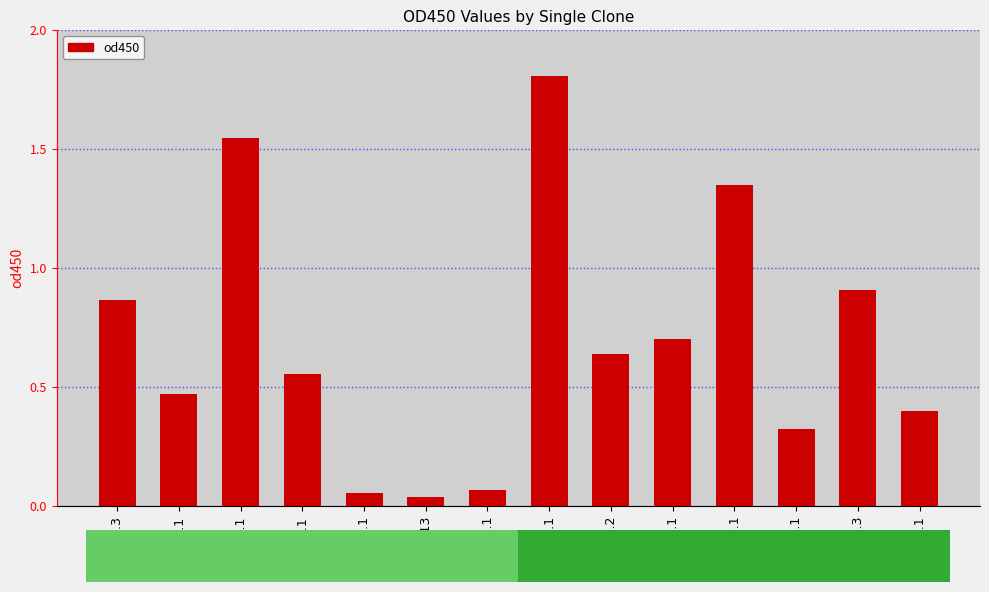

Is it true that the value at 3A2.1 is 0.7?

True